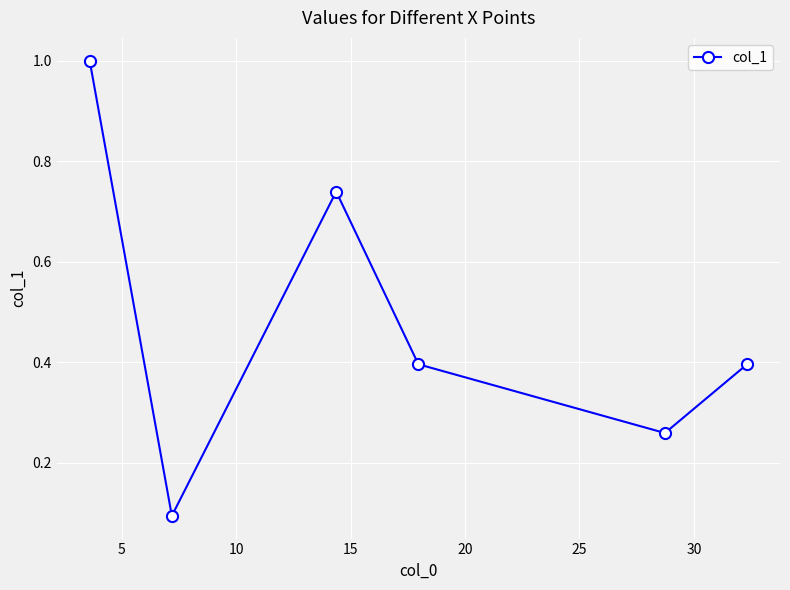

What is the sum of all values?

2.9